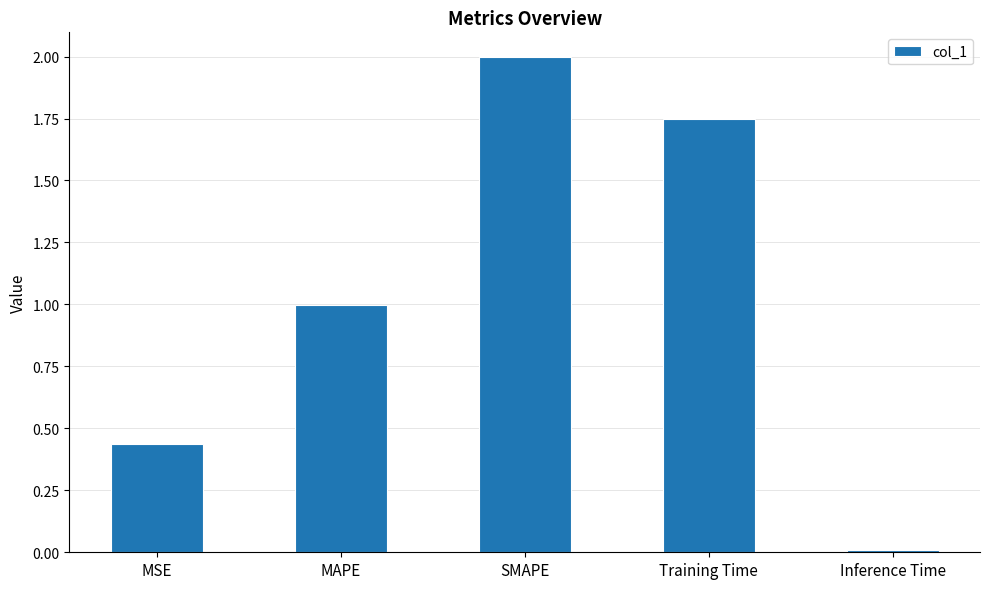

Which has a higher value, Training Time or Inference Time?

Training Time